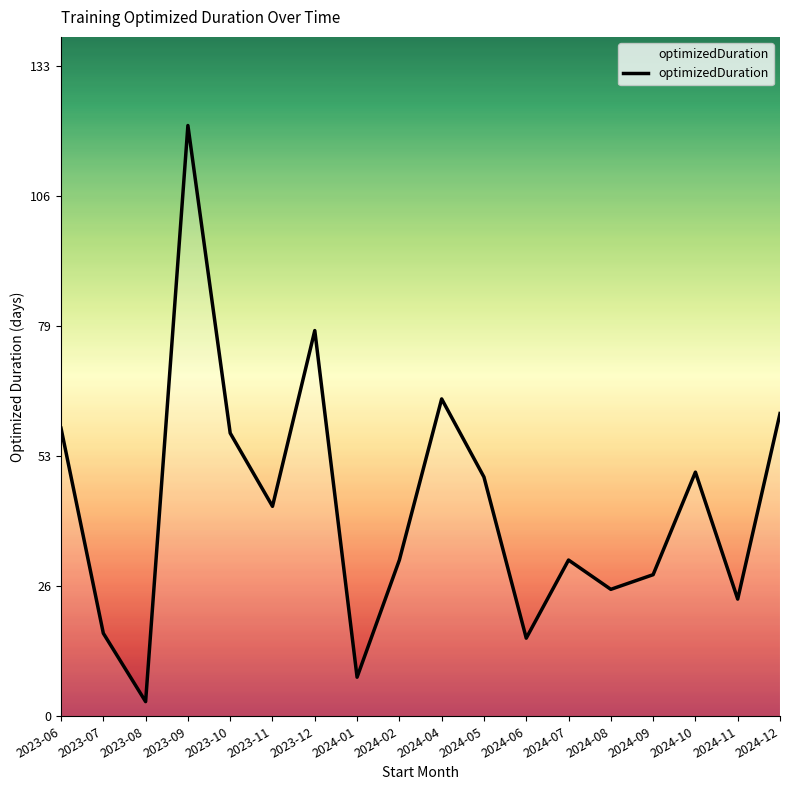

What is the sum of the values at 2024-02 and 2024-09?

61